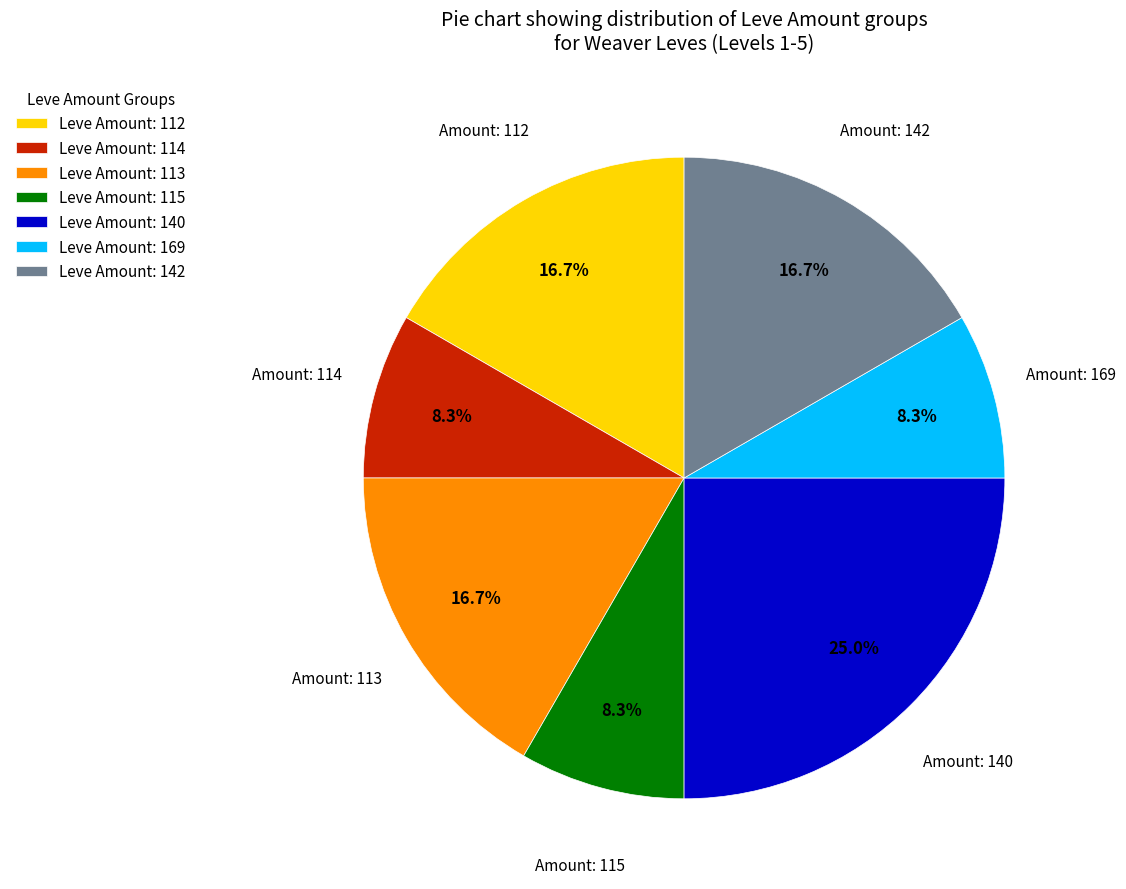

How many segments does this pie chart have?

7